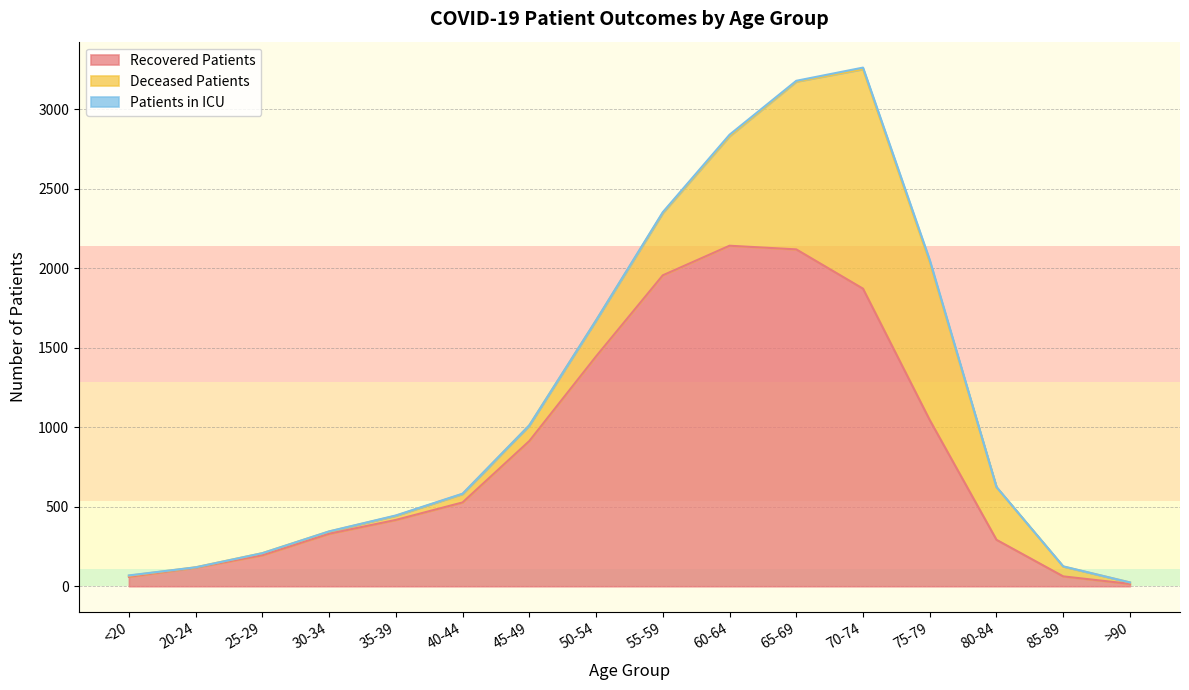

What is the value of the patients_in_icu point at the 14th from the left?

1